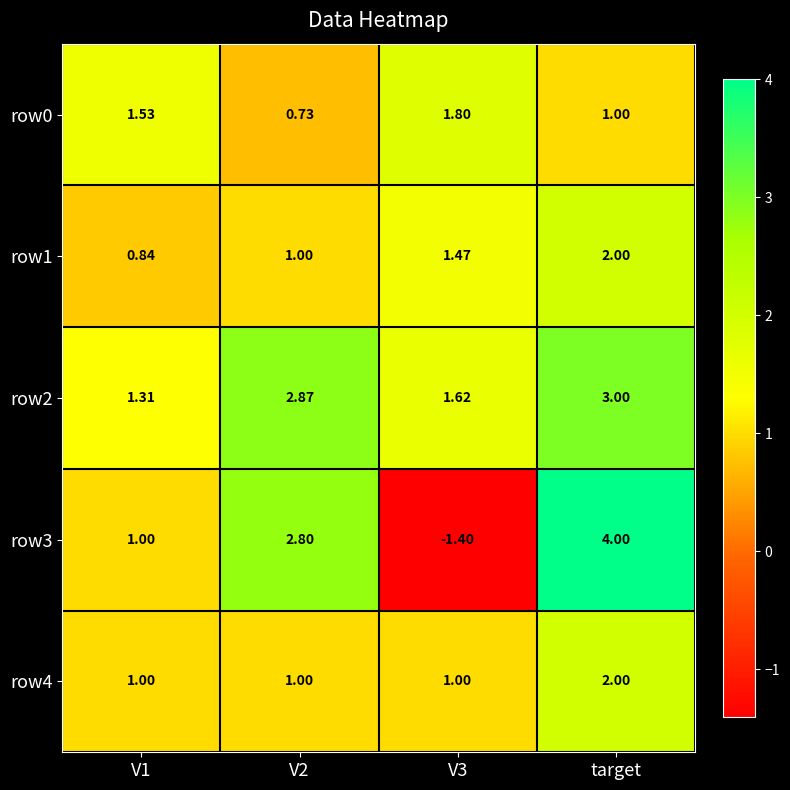

At which label is row0 closest to 1?

target